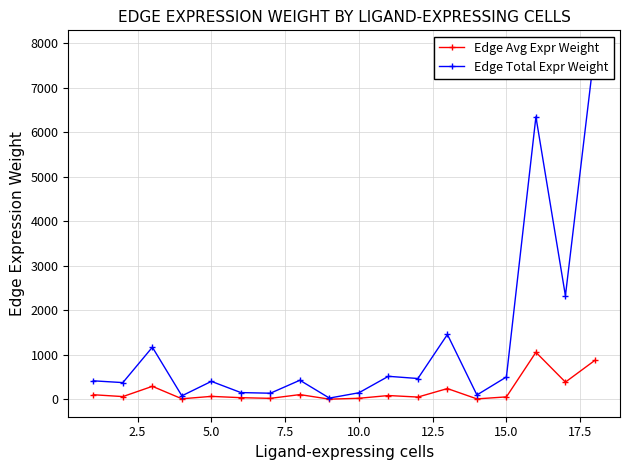

How many values in the Edge Avg Expr Weight series exceed 67?

9